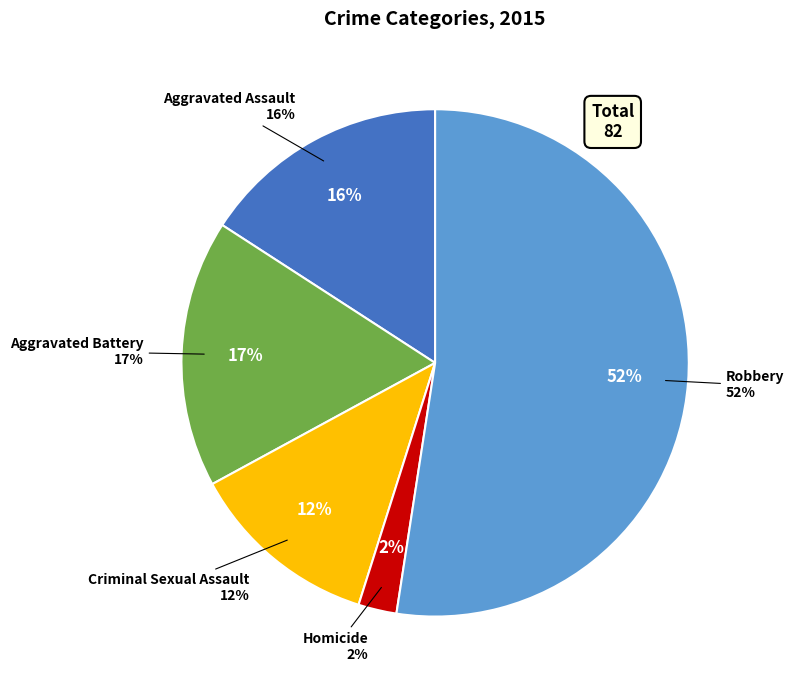

To the nearest percent, what is the difference between the largest and smallest slice percentages?

50%